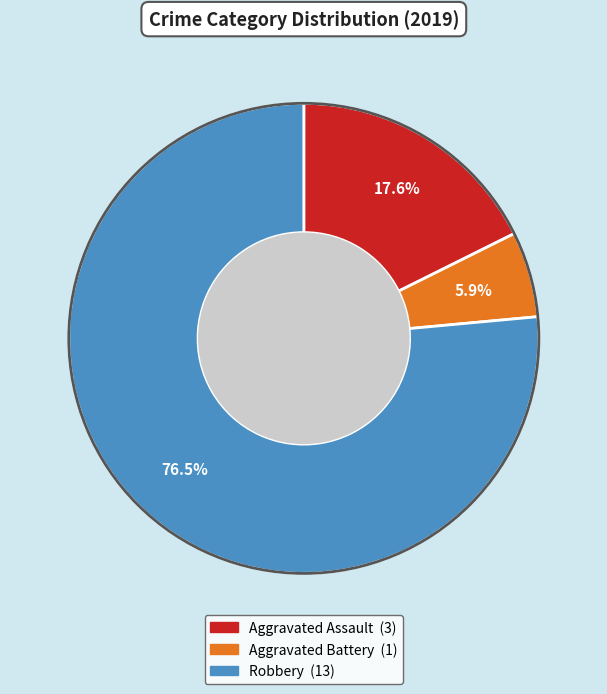

How many segments does this pie chart have?

3